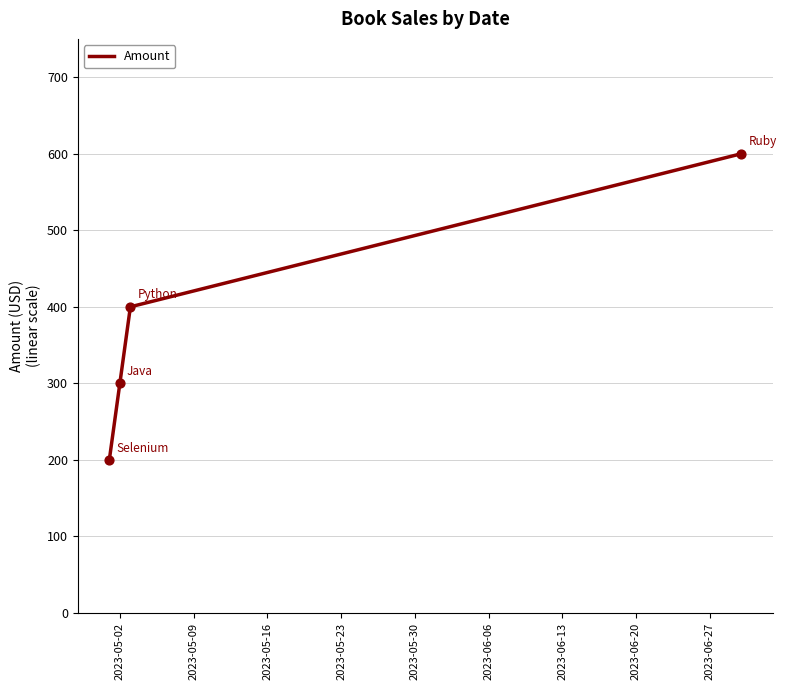

What is the average value?

375